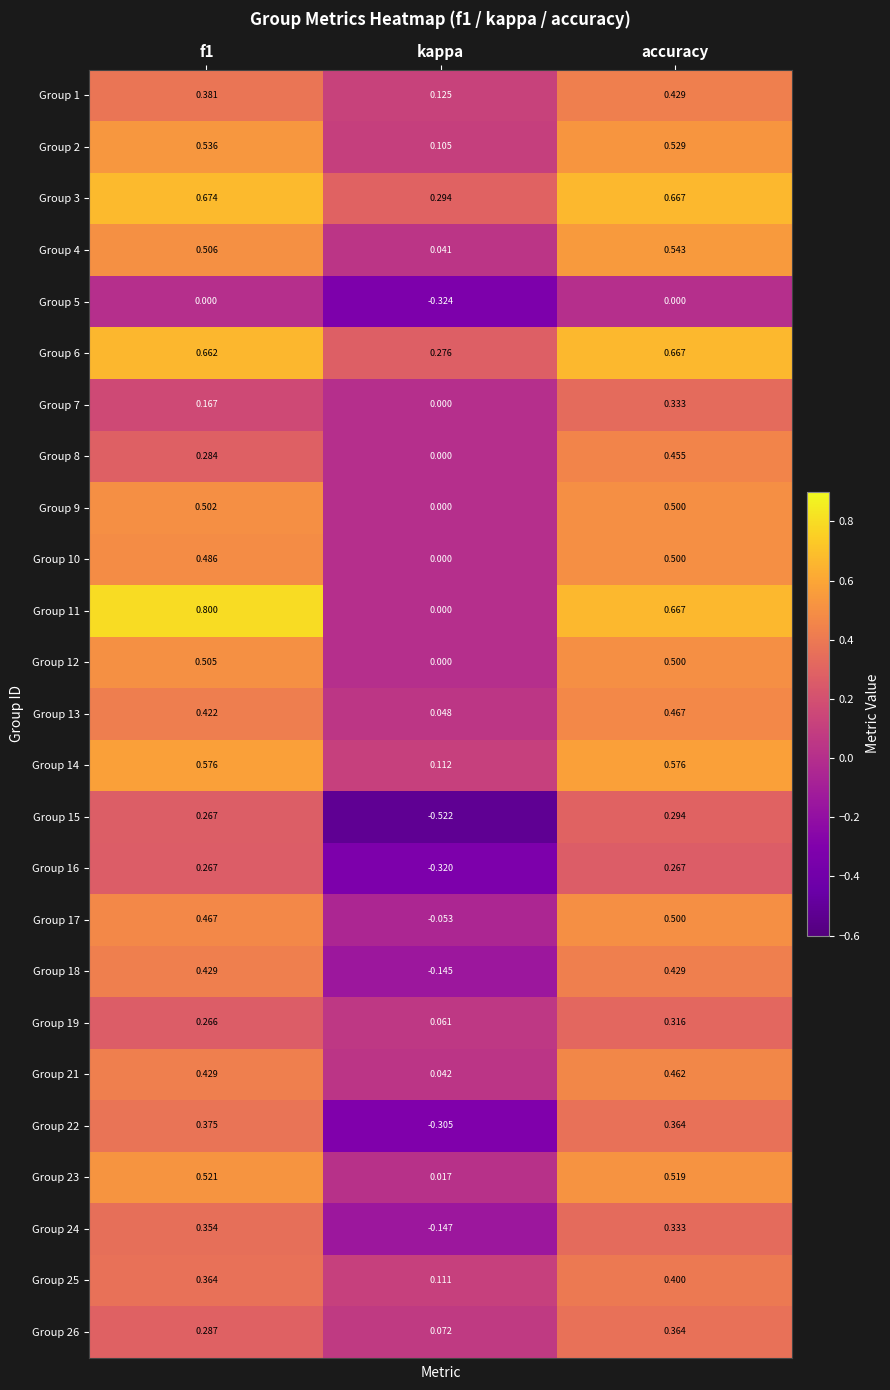

At which category is the sum across all series the highest?

accuracy